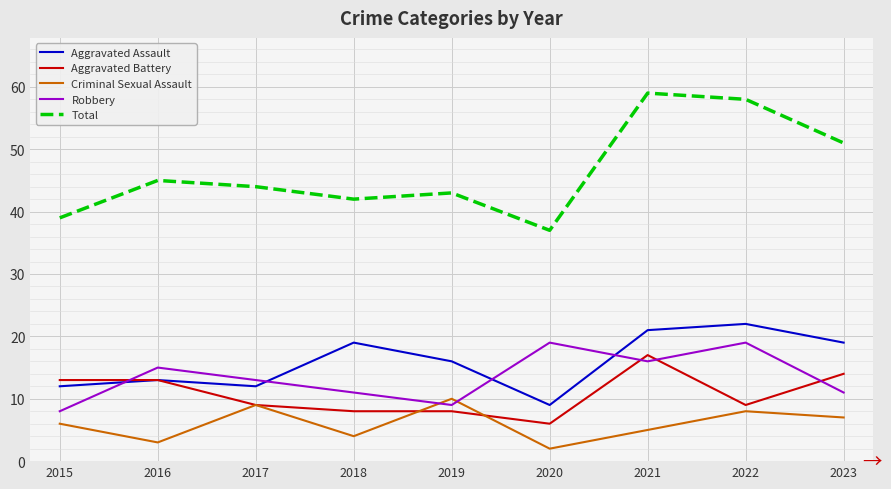

Which series changed the most between 2015 and 2023?

Total